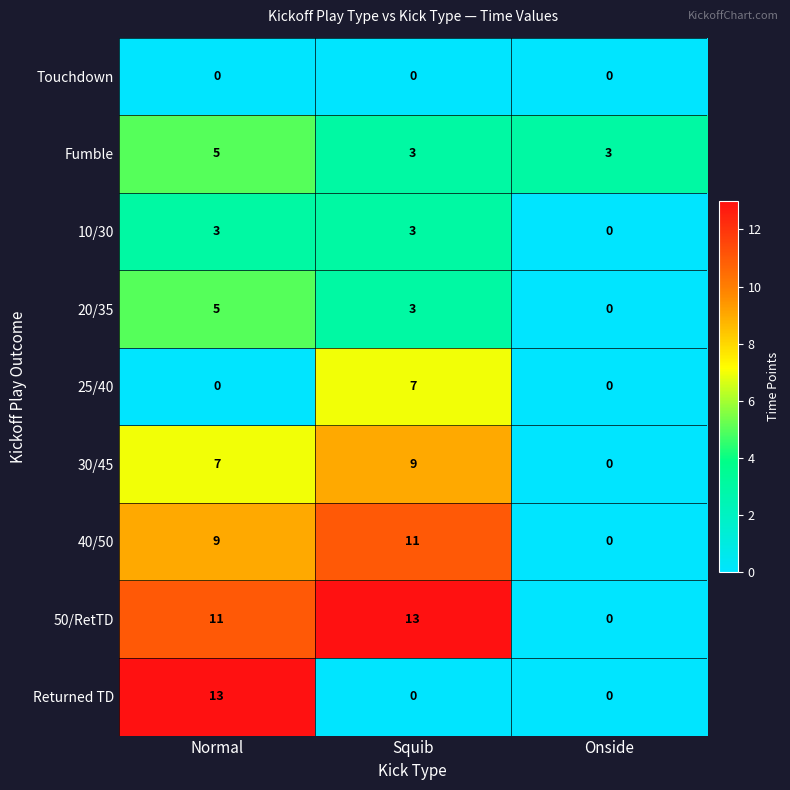

Which series has the largest total across all categories?

50/RetTD